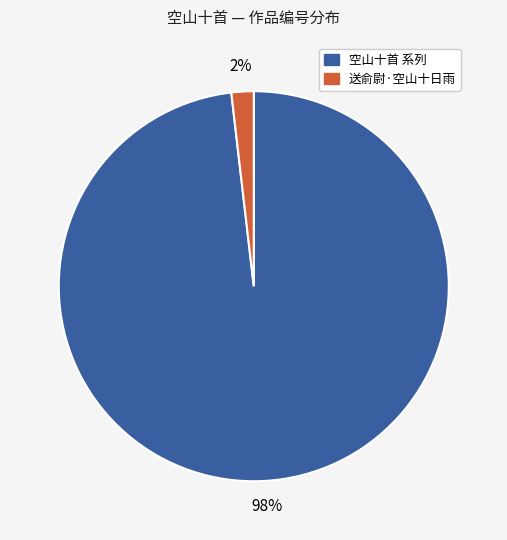

To the nearest percent, what is the average slice percentage?

50%